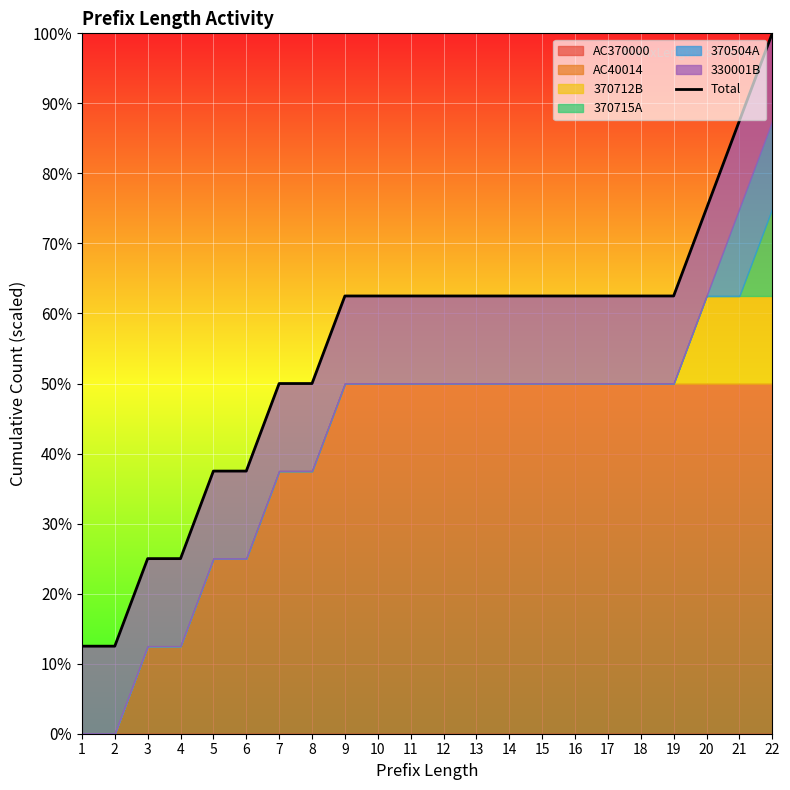

The value at 14 is 62.5. True or false?

True